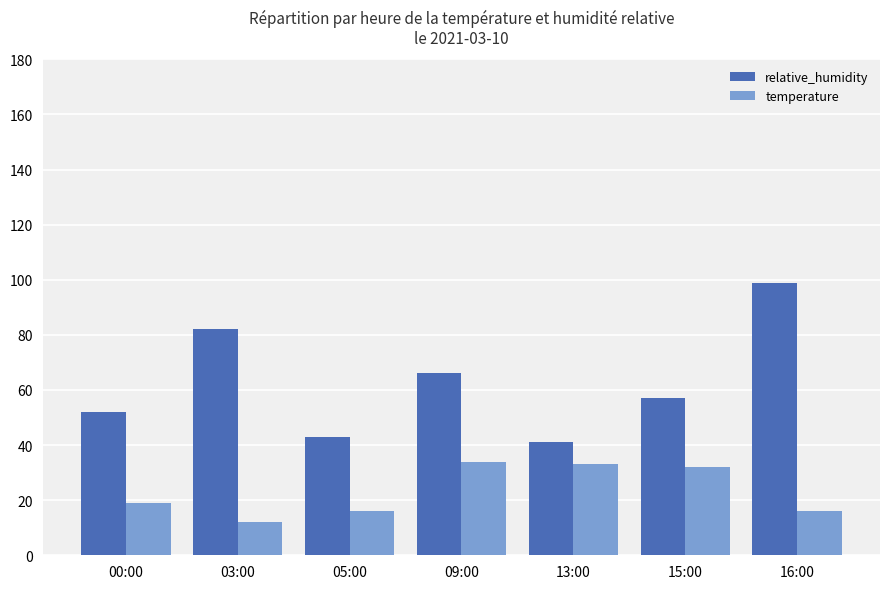

Which series has the widest spread of values?

relative_humidity